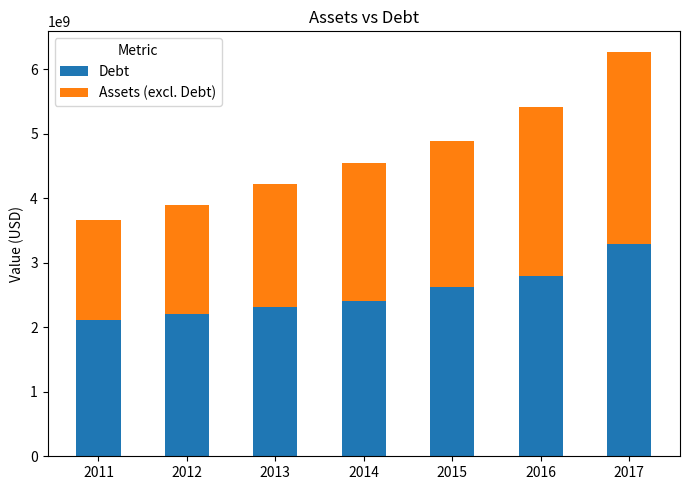

Count the number of categories in the chart.

7